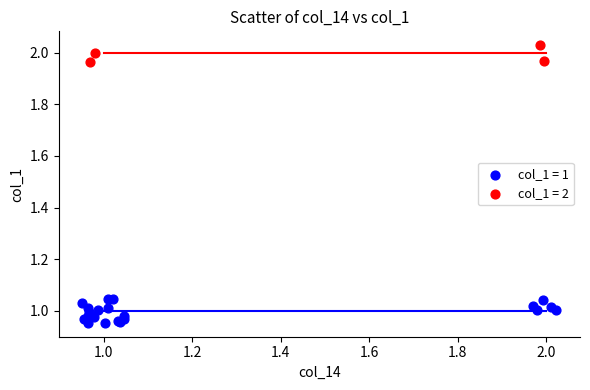

Which series reaches the minimum Y coordinate?

col_1 = 1